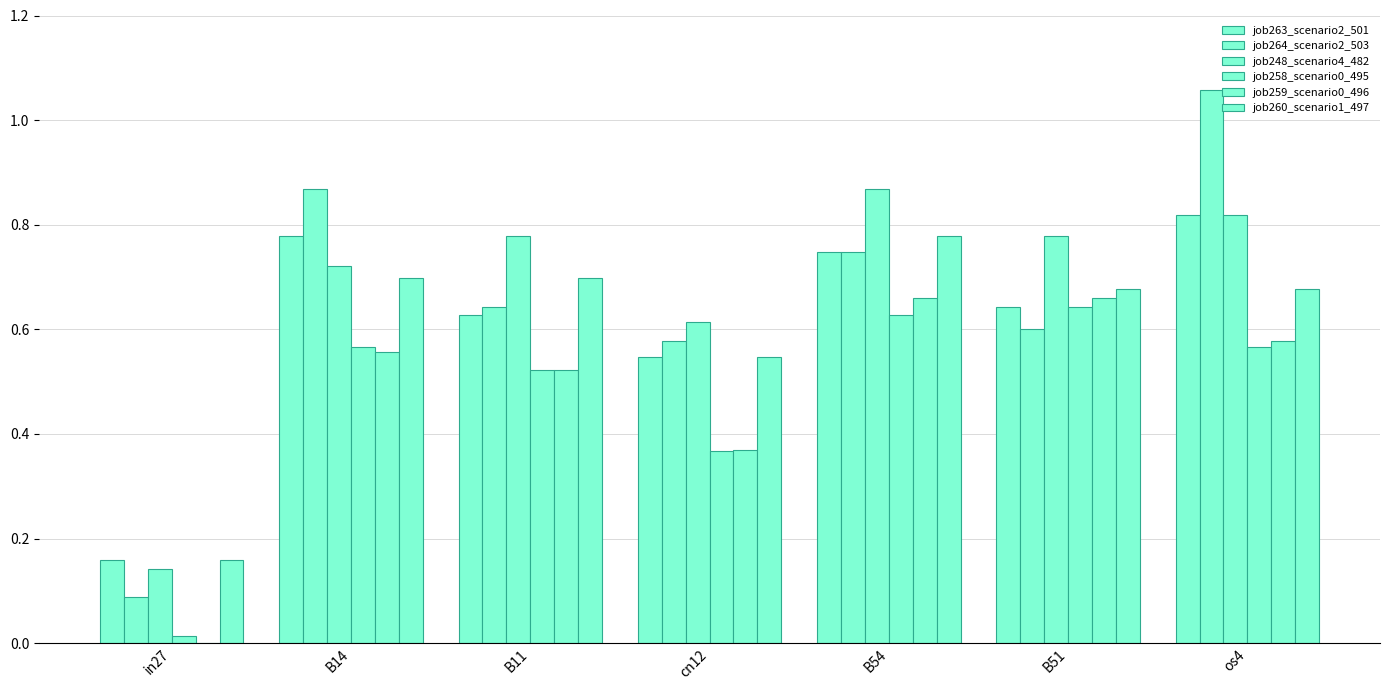

How many series are shown in this chart?

6